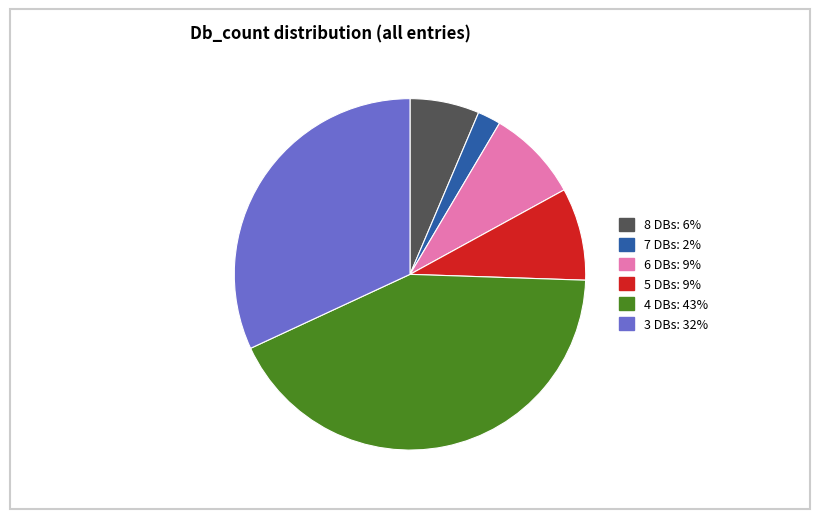

Is there a majority slice in this chart?

No